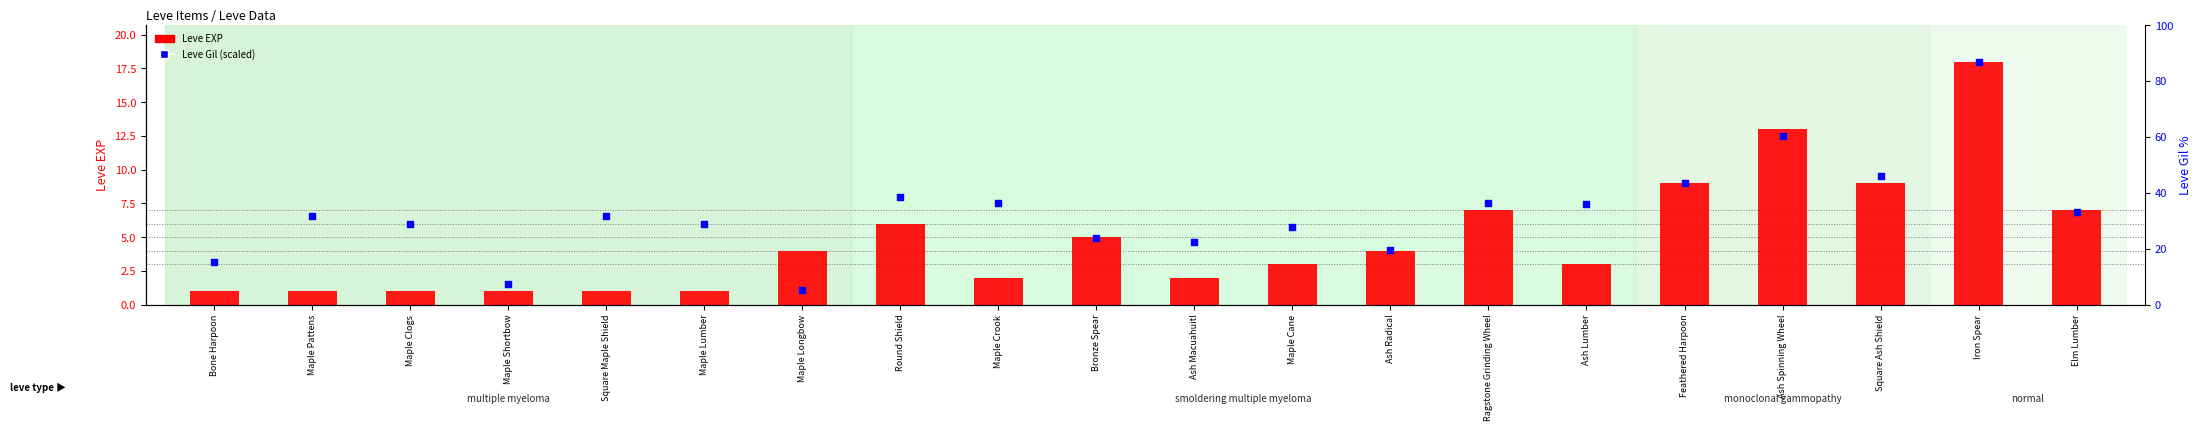

At how many categories does at least one series exceed 5?

14